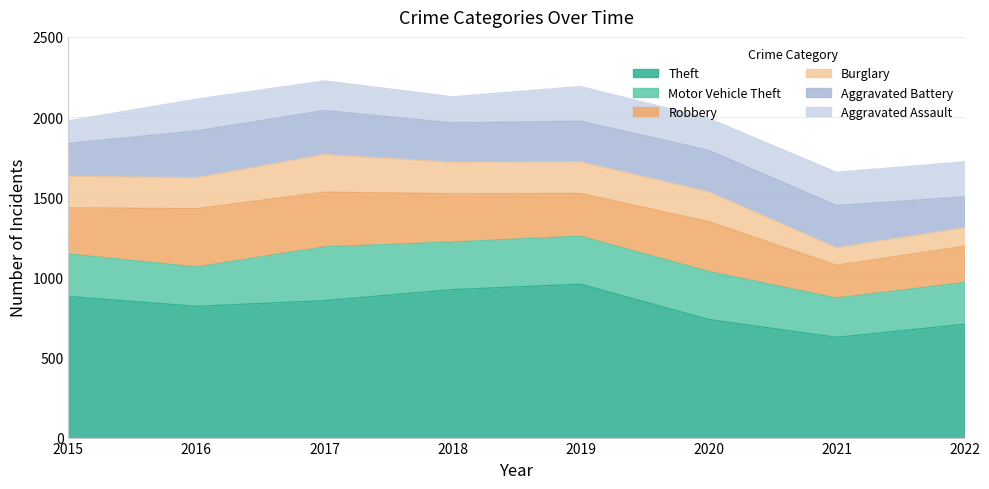

What value does the Theft series have at 2016, to the nearest 5?

820